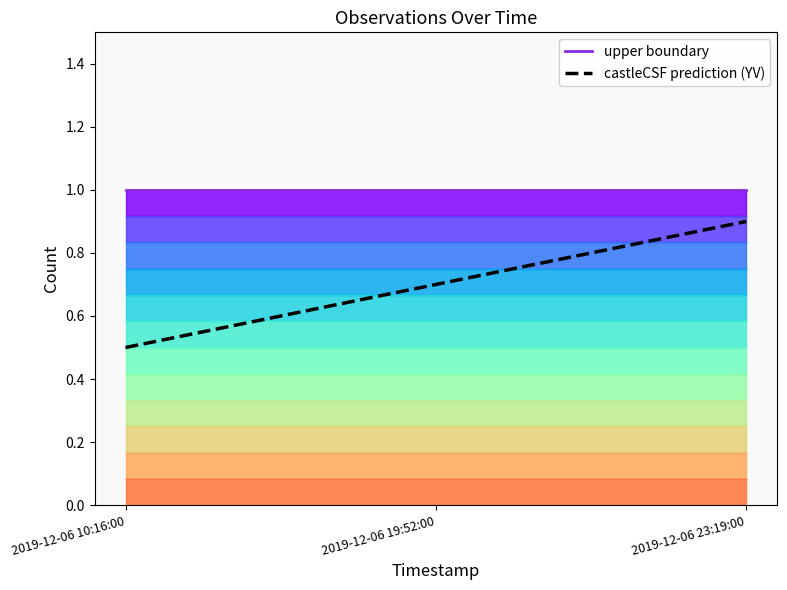

At which category is the sum across all series the highest?

2019-12-06 23:19:00